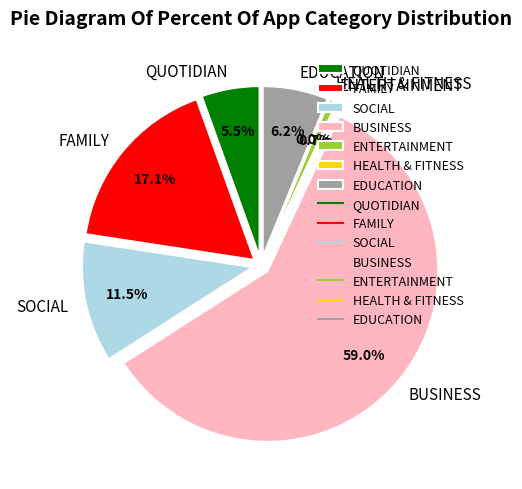

To the nearest percent, what is the average slice percentage?

14%